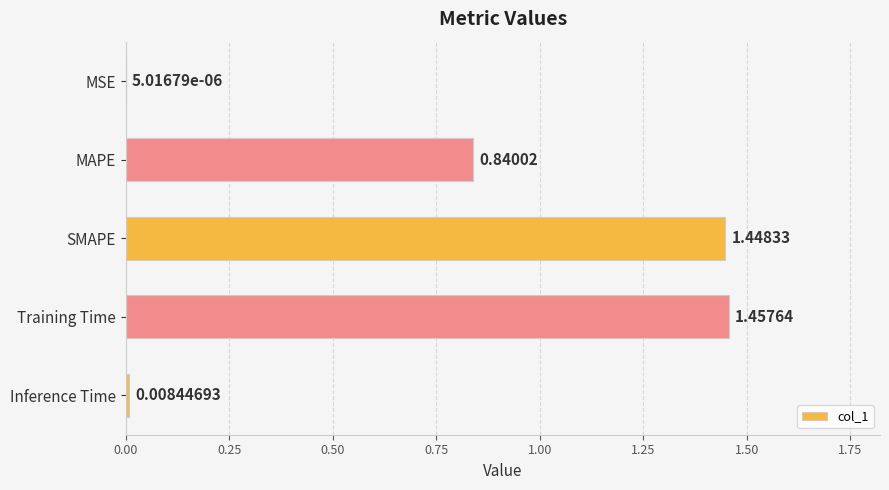

Which label corresponds to the largest value in the chart?

Training Time